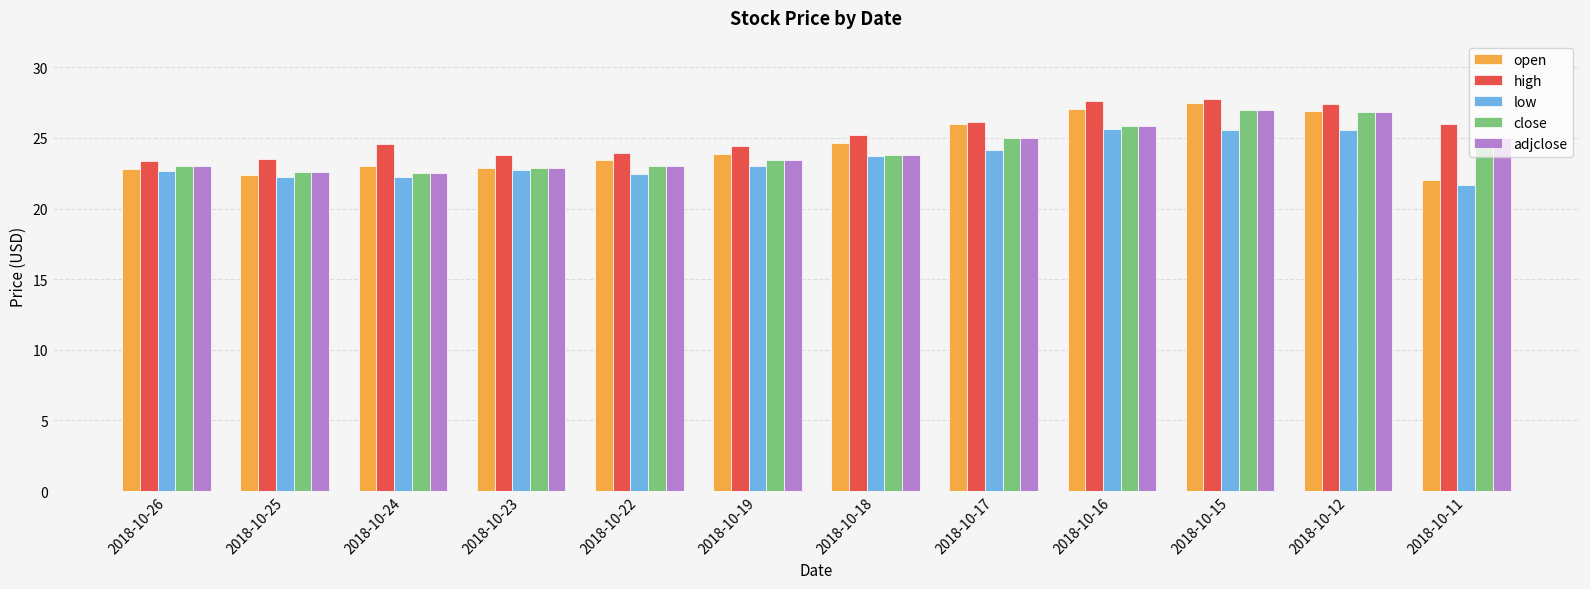

The value of open at 2018-10-16 is 17.5. True or false?

False